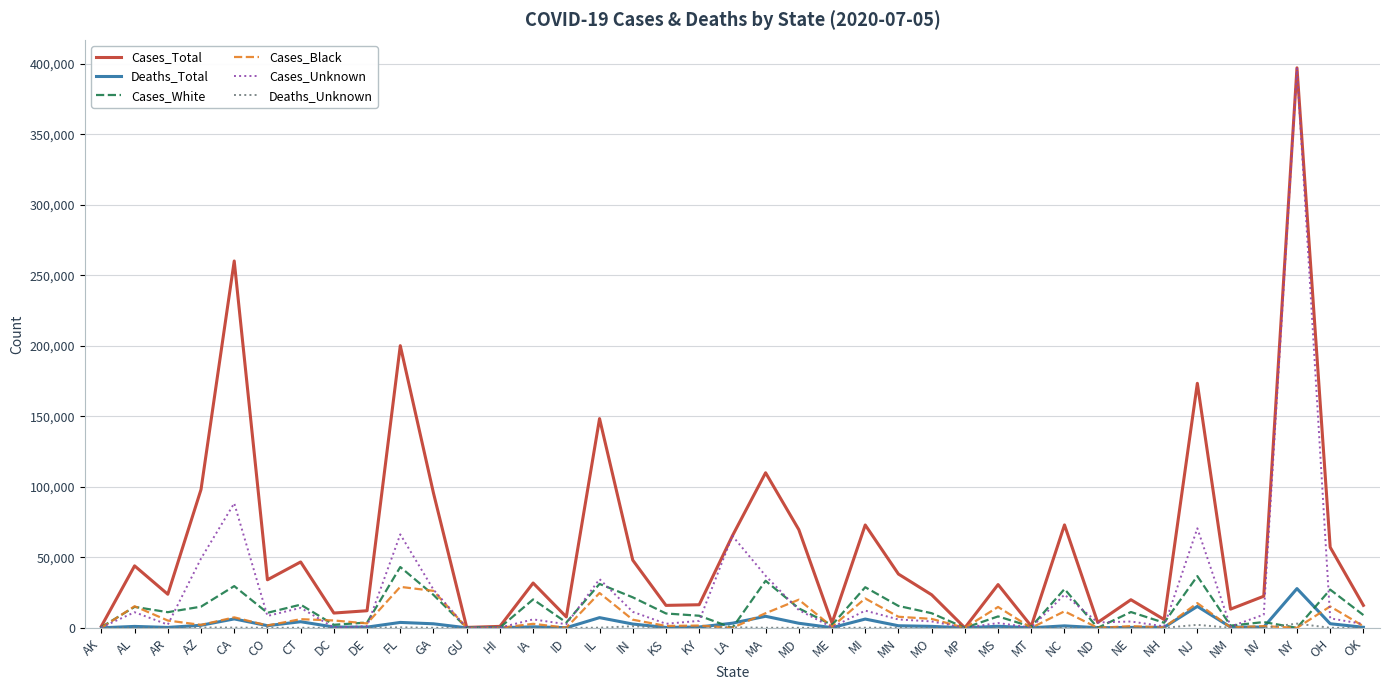

Which series changed the most between ID and IN?

Cases_Total